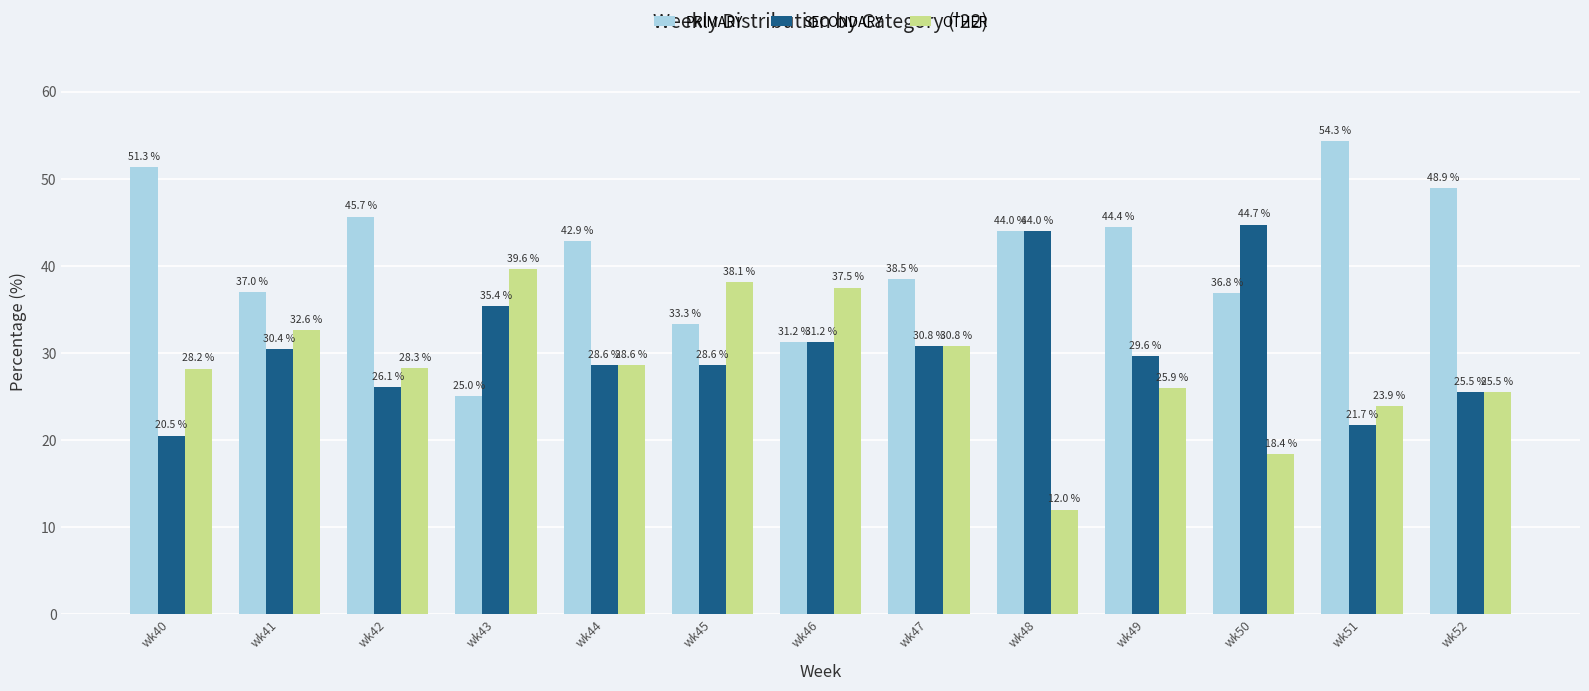

At which category does the chart reach its peak across all series?

wk51